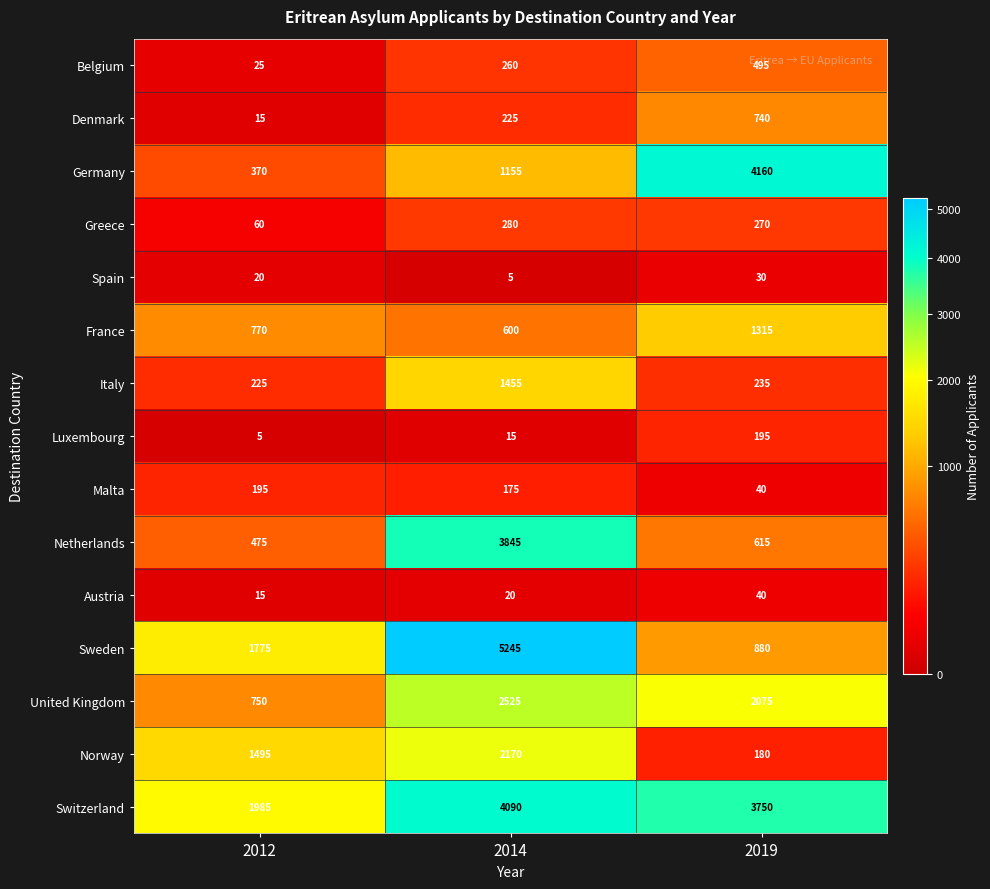

What is the approximate value of Sweden at 2019, to the nearest 10?

880